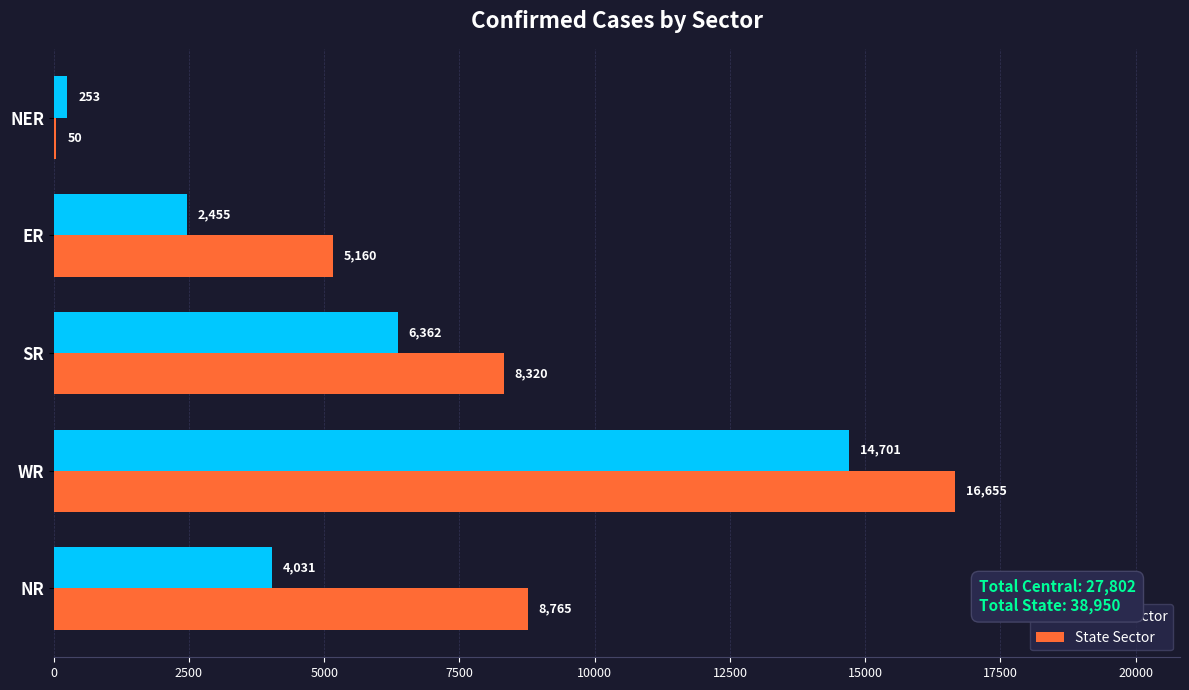

What is the sum of all State Sector values?

38950